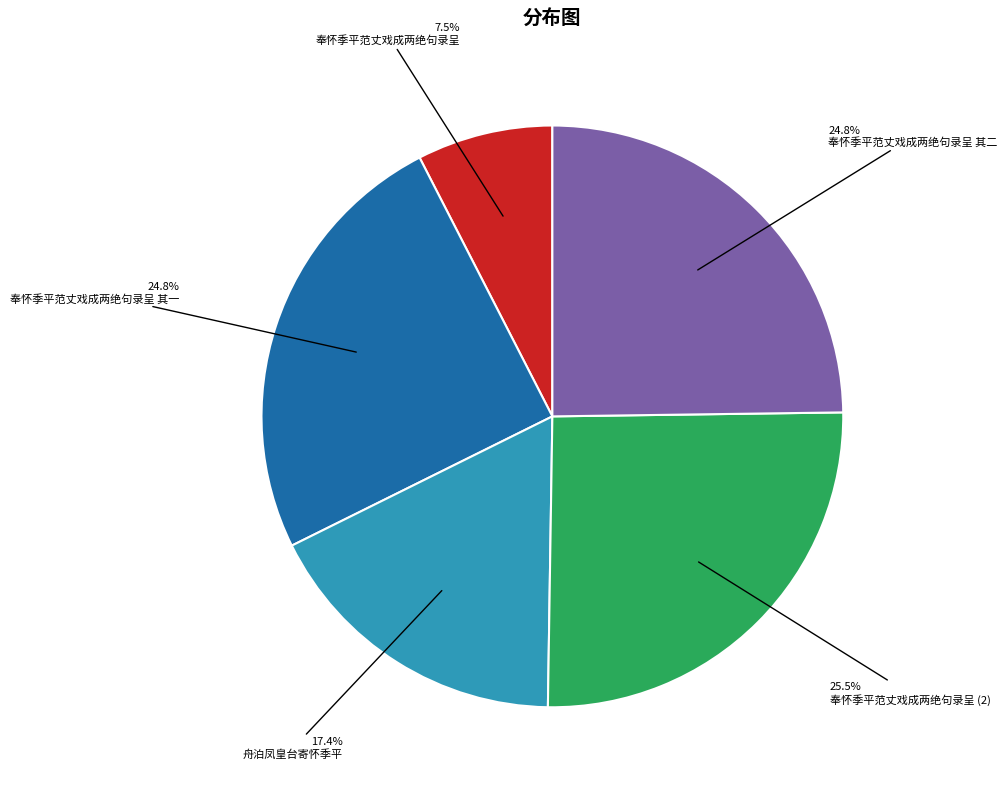

Is there any slice that represents more than half of the pie?

No